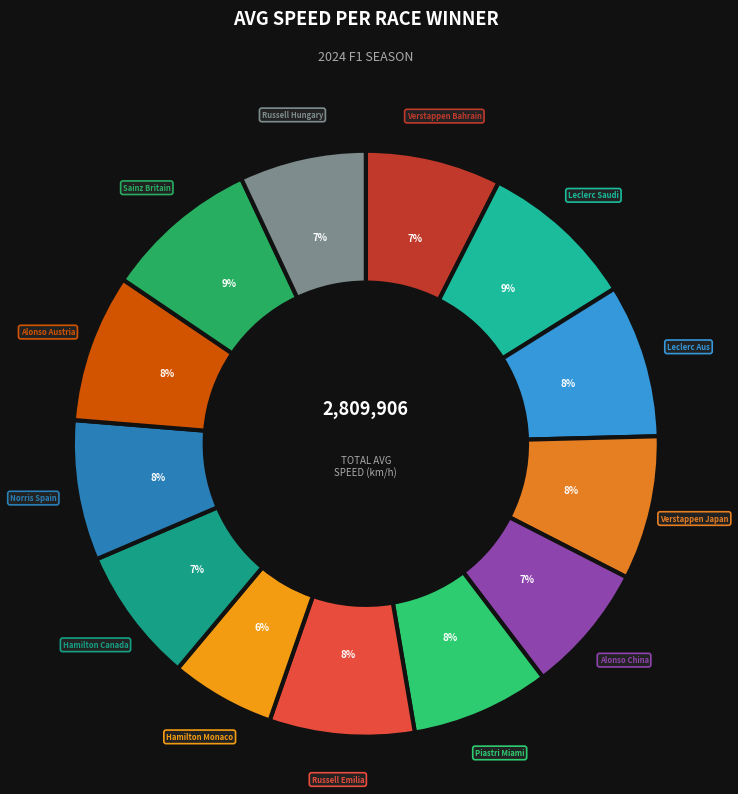

To the nearest percent, what portion does Alonso China represent?

7%